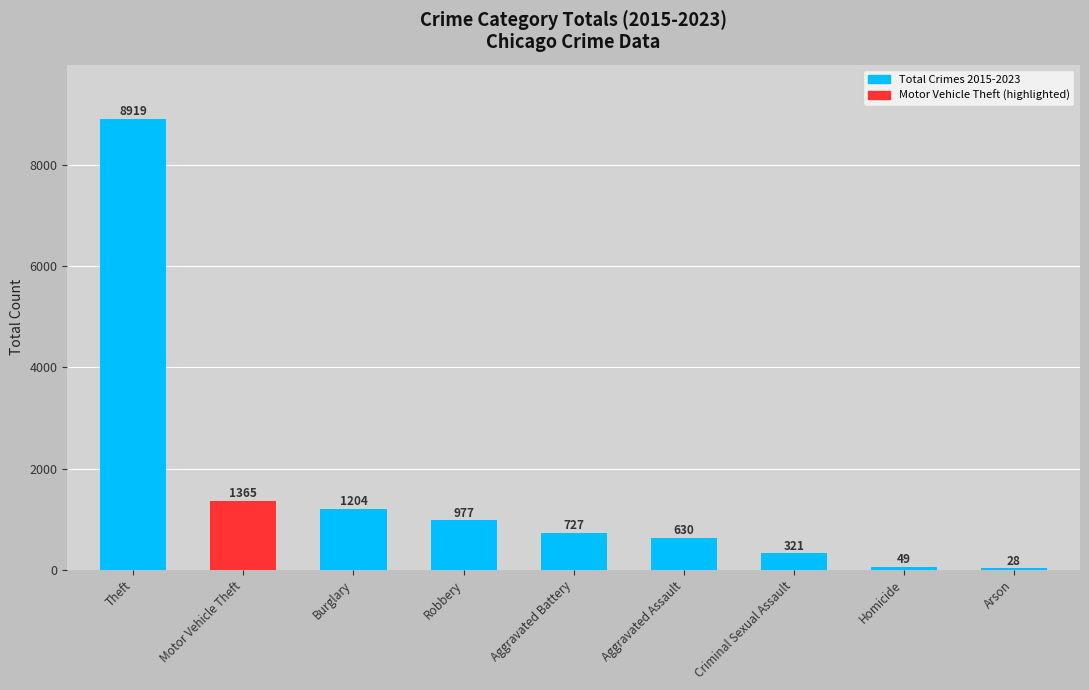

What is the change in value from Burglary to Criminal Sexual Assault?

-883